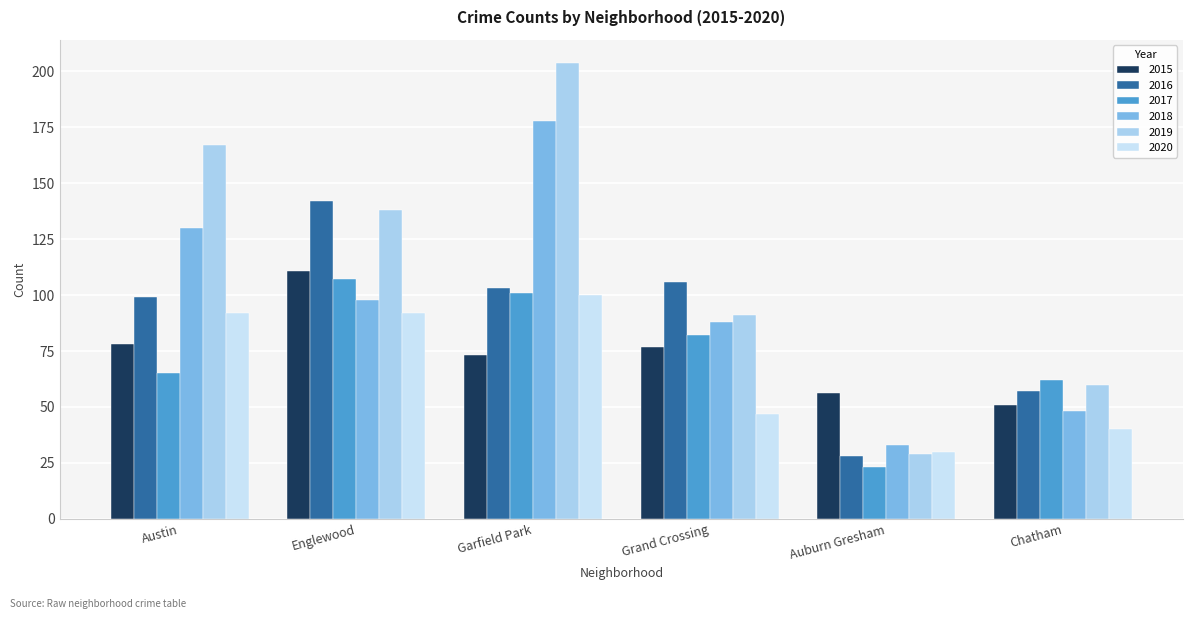

What position from the right is Austin?

6